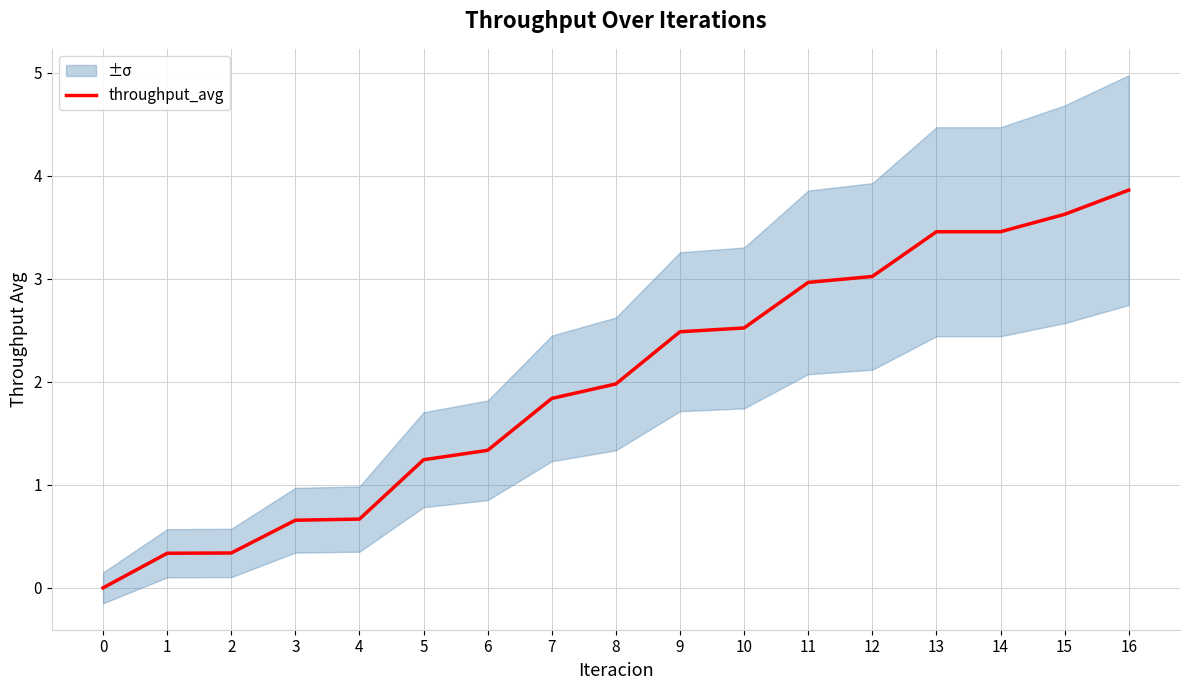

List the labels in order of value, largest first.

16, 15, 13, 14, 12, 11, 10, 9, 8, 7, 6, 5, 4, 3, 2, 1, 0